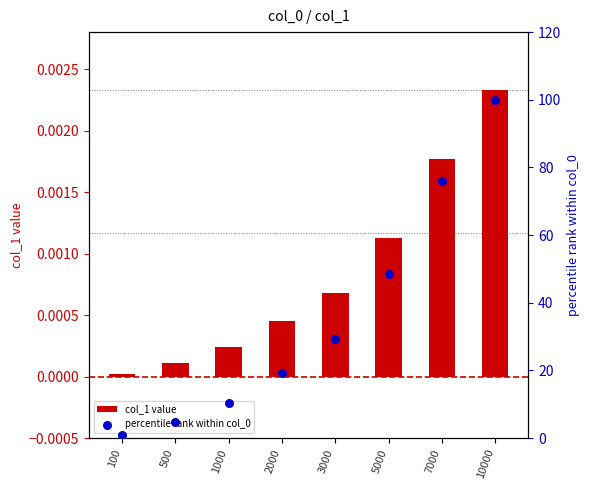

Is the value of percentile rank within col_0 at 5000 greater than the value of col_1 value at 100?

Yes